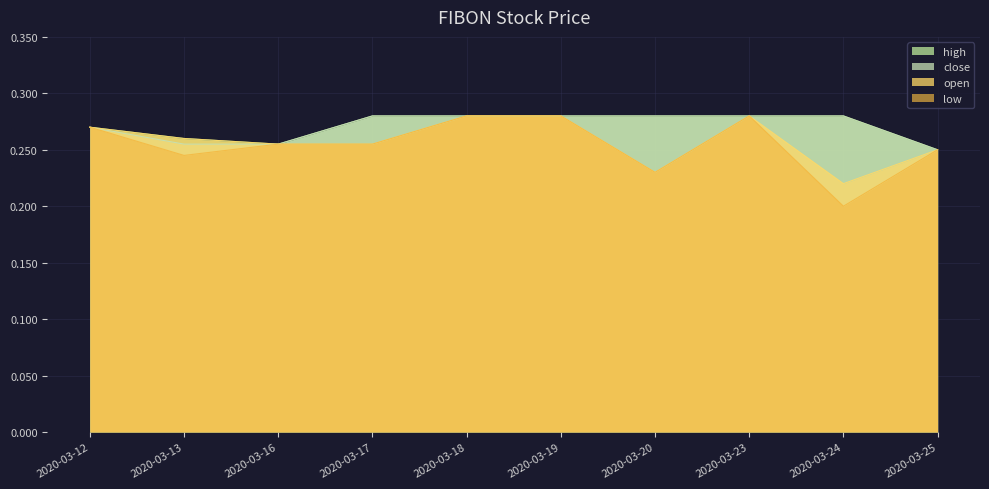

Is it true that low equals 0.2 at 2020-03-20?

True